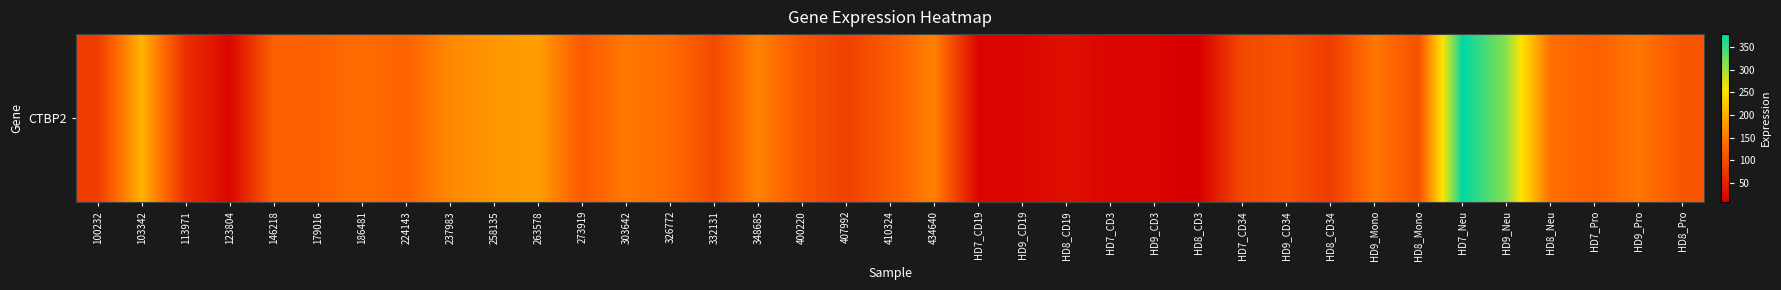

What is the difference between the maximum and second lowest values?

365.5